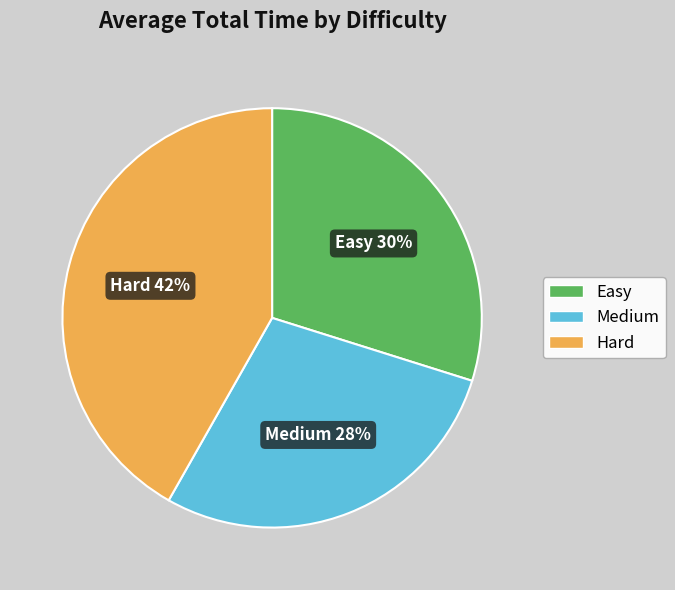

Rank the categories by value from highest to lowest.

Hard, Easy, Medium